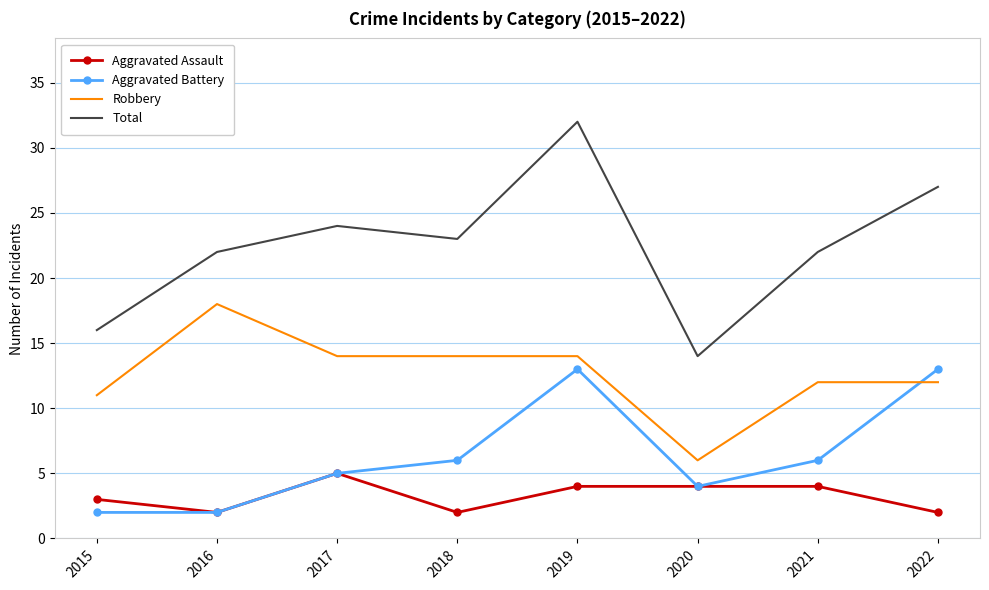

List the series in order of their overall mean, lowest first.

Aggravated Assault, Aggravated Battery, Robbery, Total